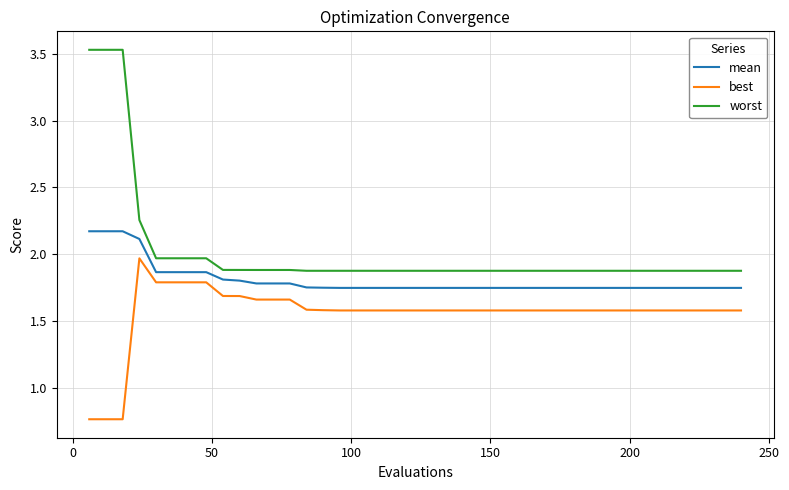

Rank the series by their maximum value, from lowest to highest.

best, mean, worst